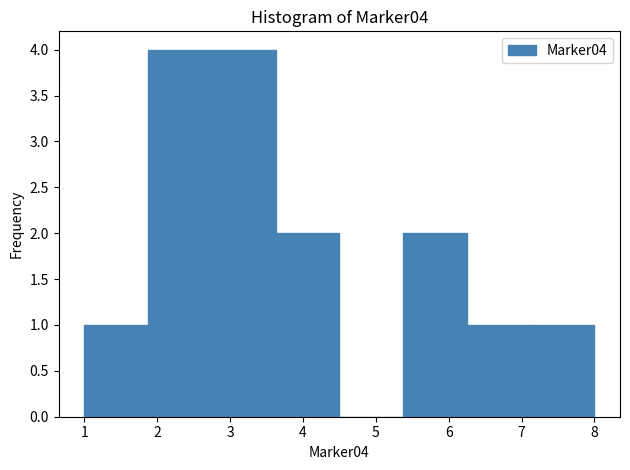

Reading left to right, list every bar in this chart as the range it spans on the x-axis followed by its height. Neither the bar edges nor the heights are printed on the chart, so give them approximately, as read against the axes.

1.0 to 1.9: 1
1.9 to 2.8: 4
2.8 to 3.6: 4
3.6 to 4.5: 2
4.5 to 5.4: 0
5.4 to 6.3: 2
6.3 to 7.1: 1
7.1 to 8.0: 1